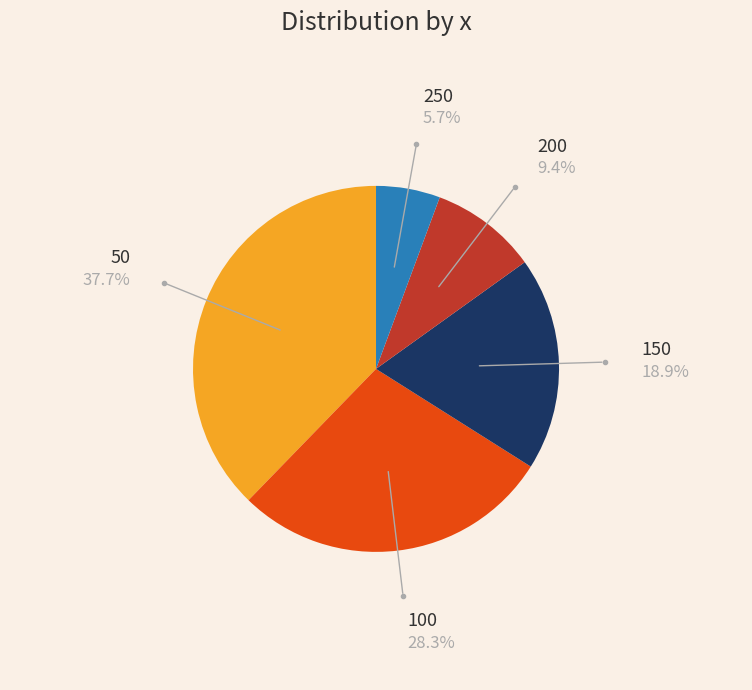

Is there any slice that represents more than half of the pie?

No